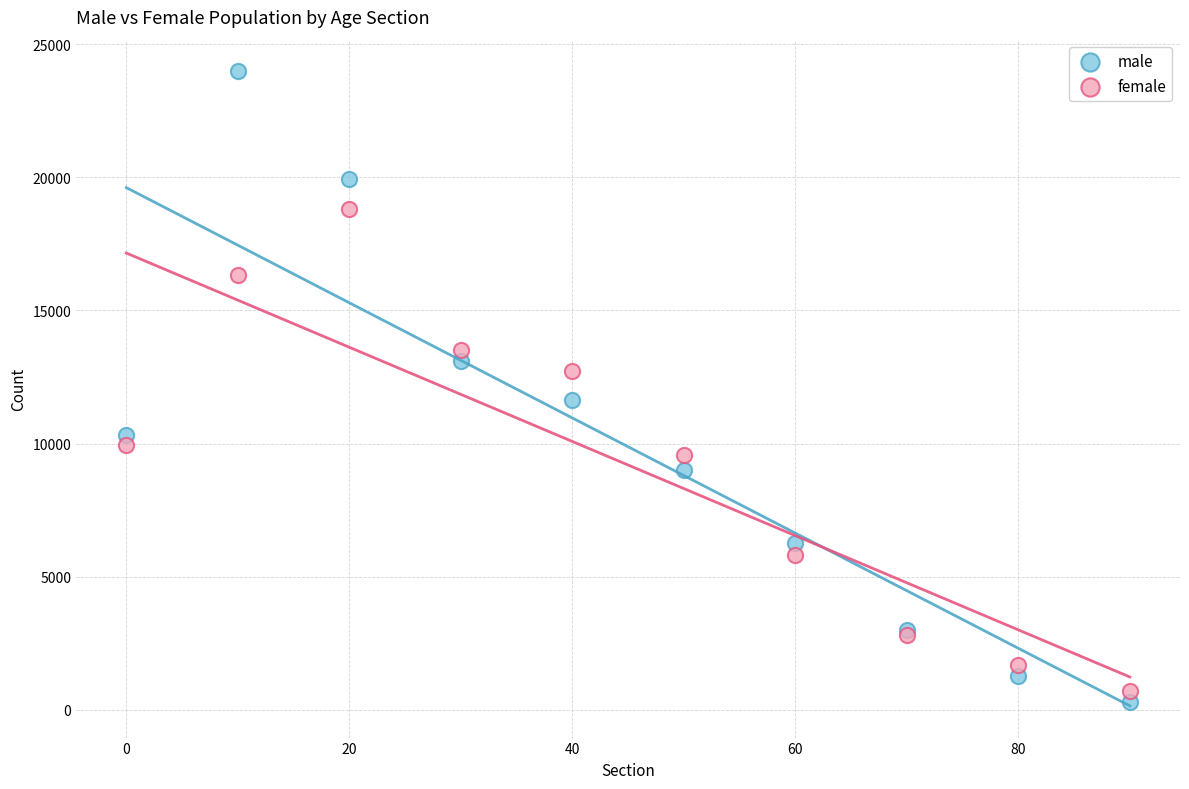

Which series contains the highest Y value?

male